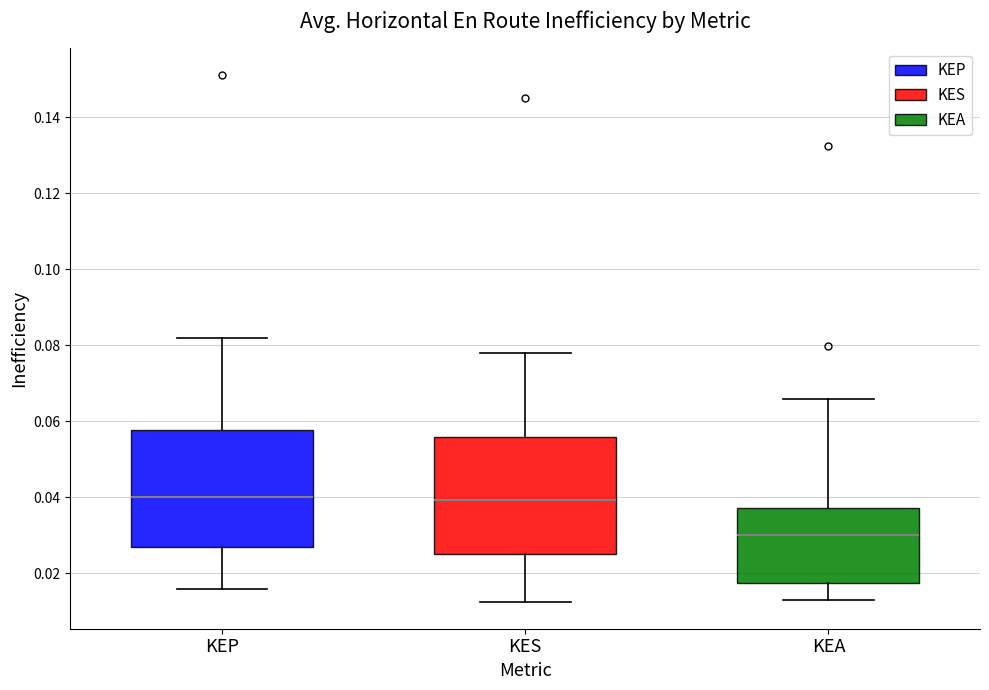

Reading left to right, transcribe this box plot: for each box, give where its median line is, the range the box spans, and where its two whiskers end, as read against the y-axis. The values are not printed on the chart, so give them approximately, as read against the axis.

KEP: median 0.040, box 0.026 to 0.058, whiskers 0.016 to 0.082
KES: median 0.040, box 0.026 to 0.056, whiskers 0.012 to 0.078
KEA: median 0.030, box 0.018 to 0.038, whiskers 0.014 to 0.066